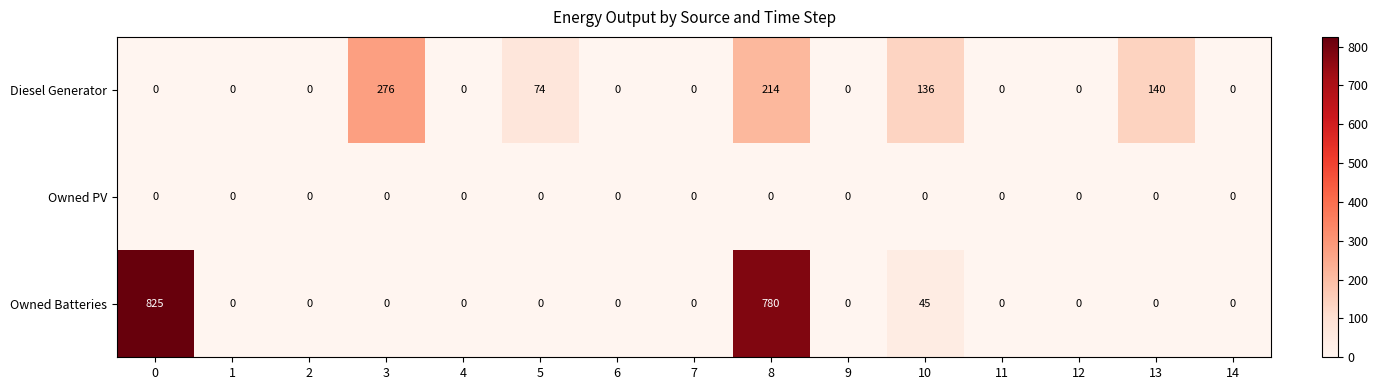

Rank the series by their average value, from highest to lowest.

Owned Batteries, Diesel Generator, Owned PV